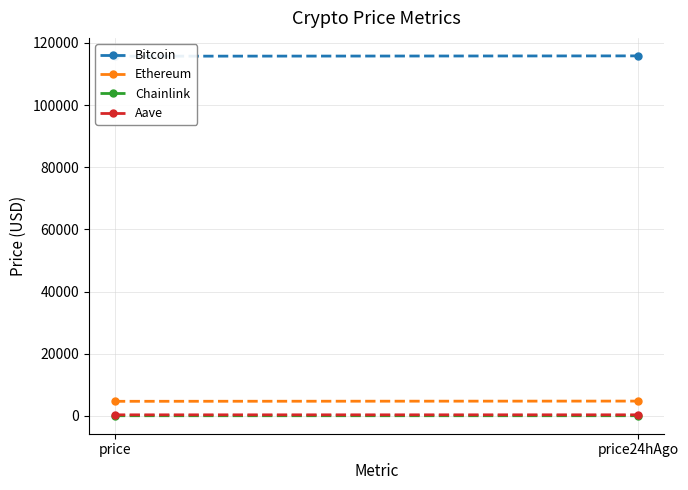

Where is Ethereum nearest to the value 4701?

price